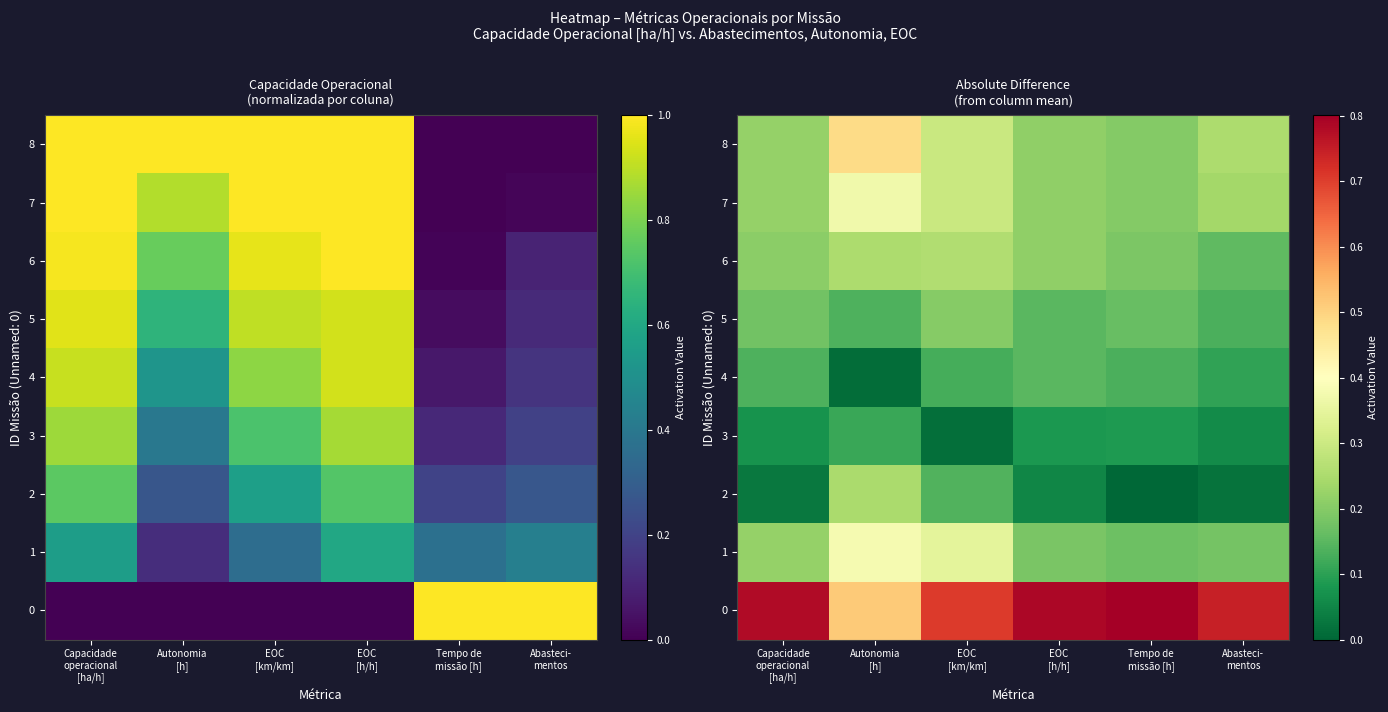

The value of 5 at EOC [h/h] is 0.2. True or false?

False